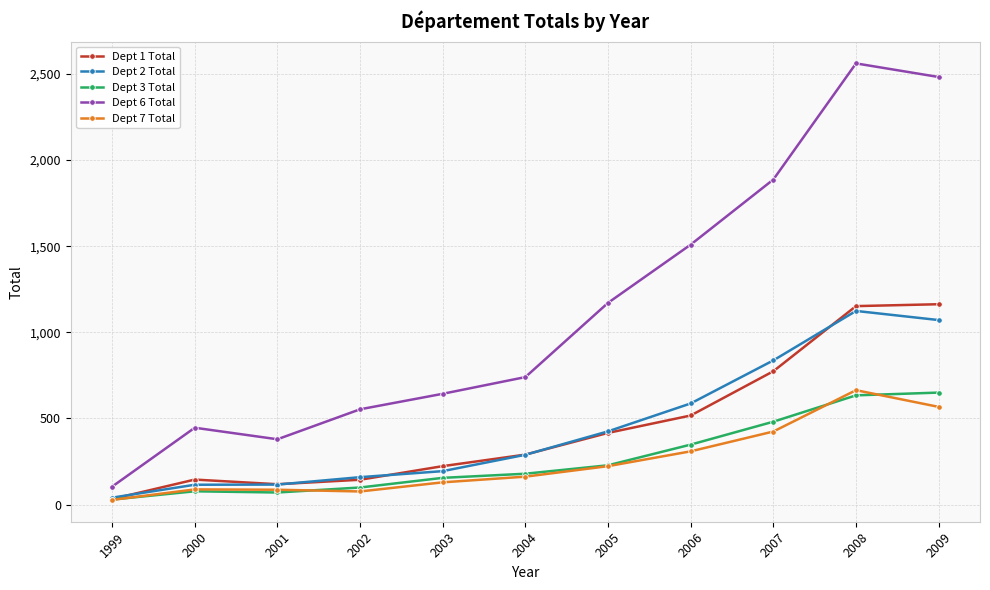

Which series changed the most between 2006 and 2007?

Dept 6 Total